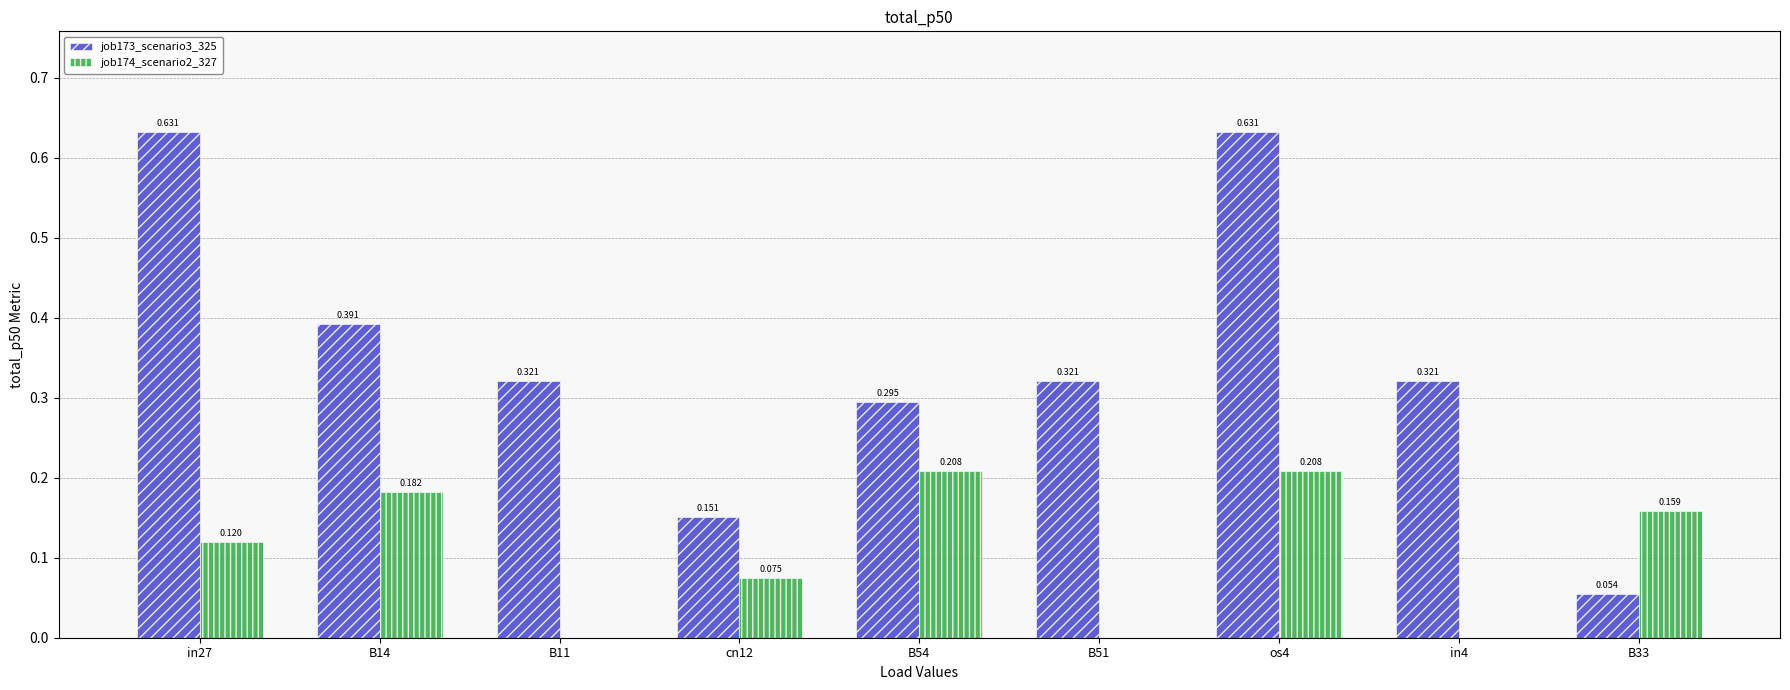

Is the value of job174_scenario2_327 at in4 greater than the value of job173_scenario3_325 at B11?

No